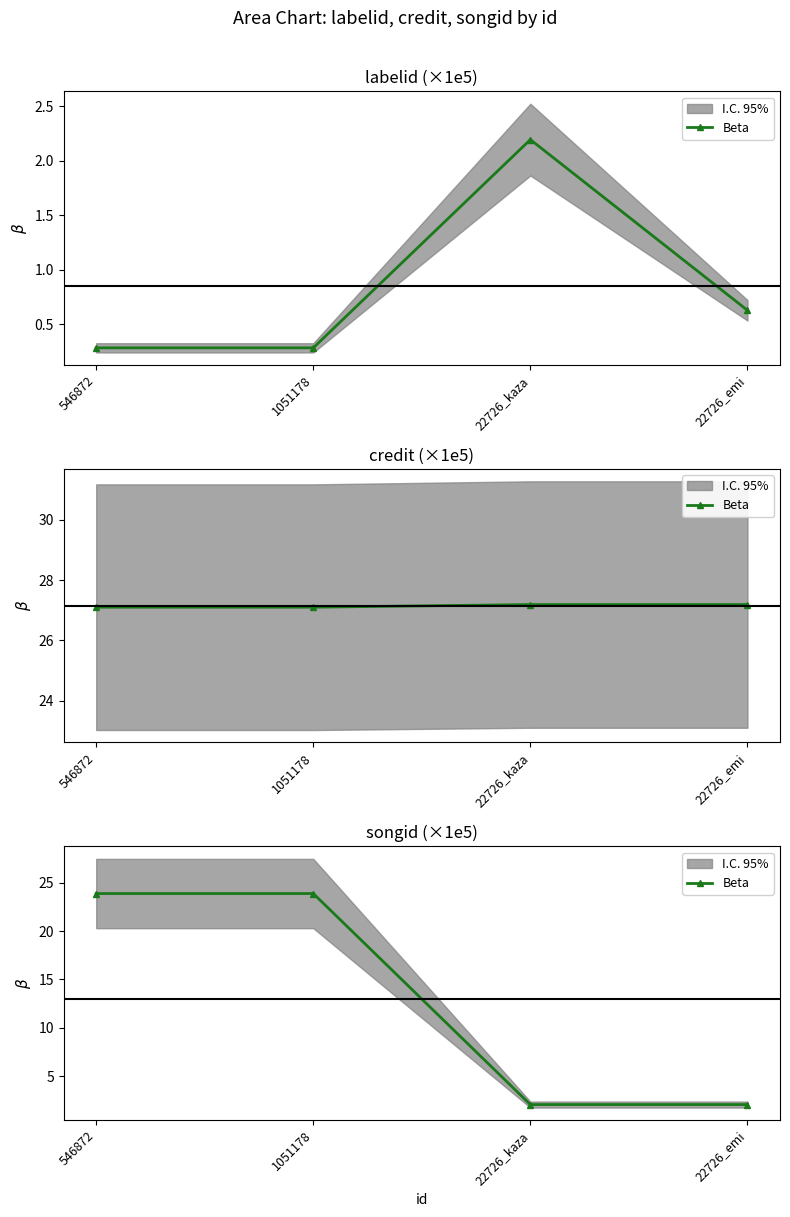

List the labels in order of value, smallest first.

22726_kaza, 22726_emi, 546872, 1051178